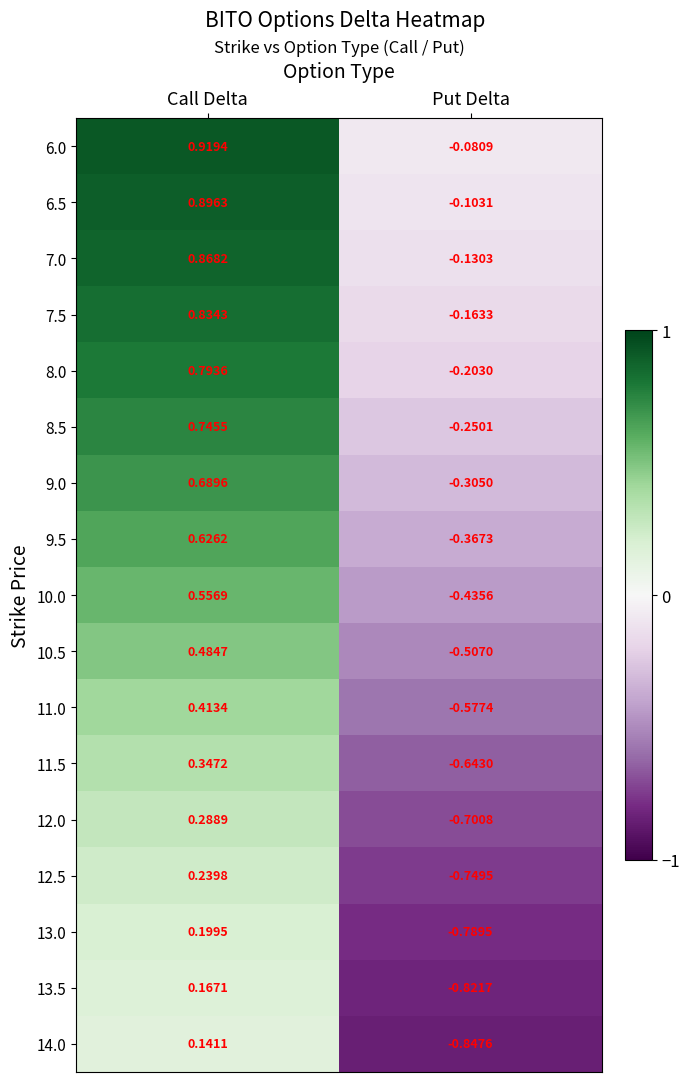

Which series changed the most between Call Delta and Put Delta?

6.0